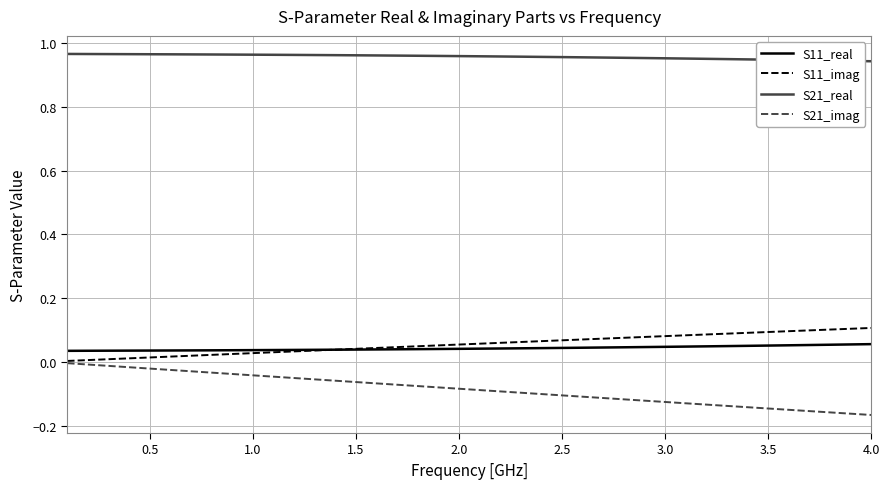

Which series has the largest total across all categories?

S21_real